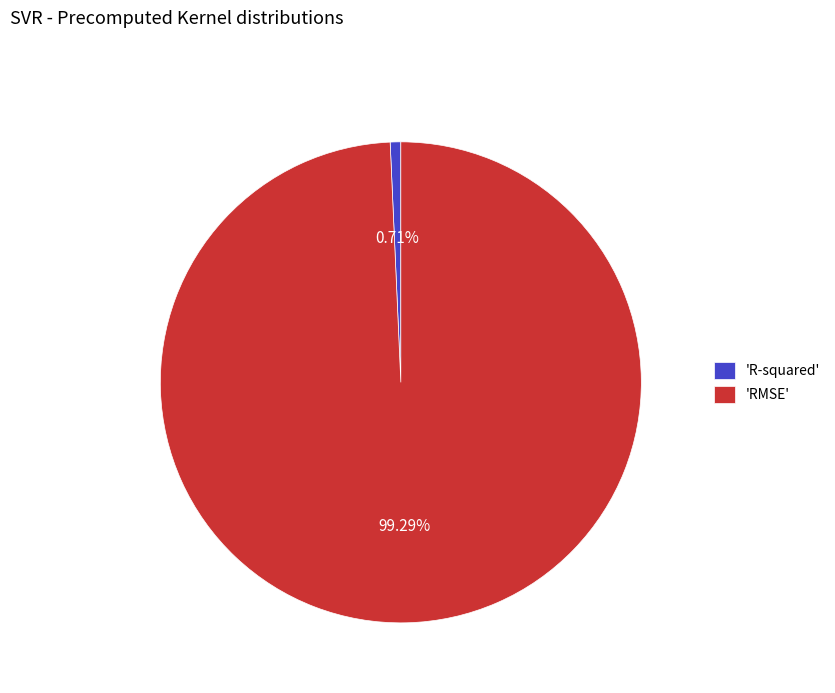

Which slice is the largest?

'RMSE'